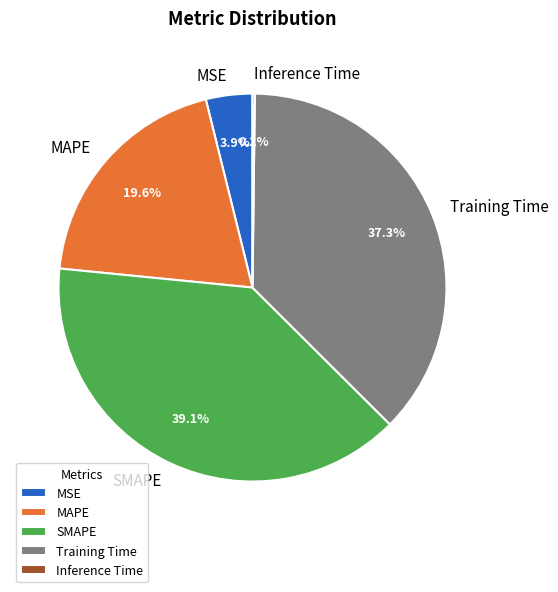

Does any single category account for the majority?

No